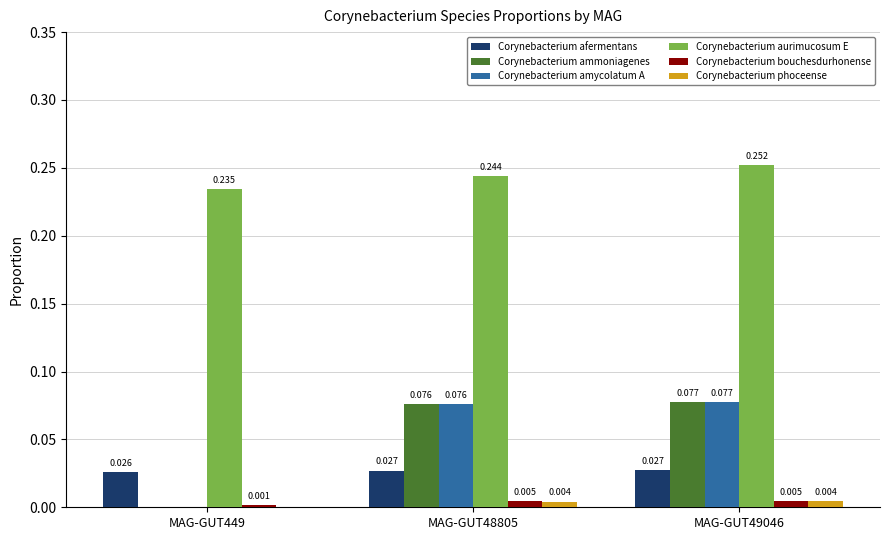

At which category does the chart reach its peak across all series?

MAG-GUT49046